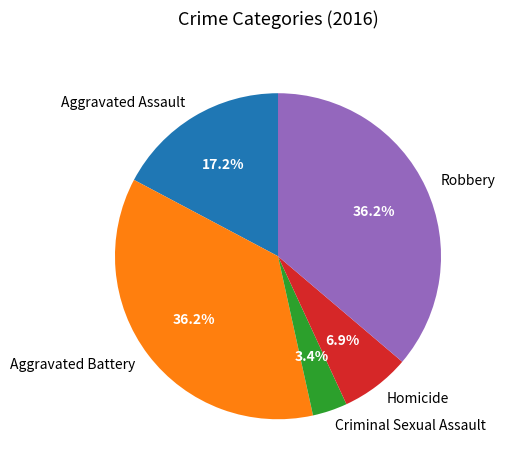

True or false: Homicide accounts for 7% of the total.

True